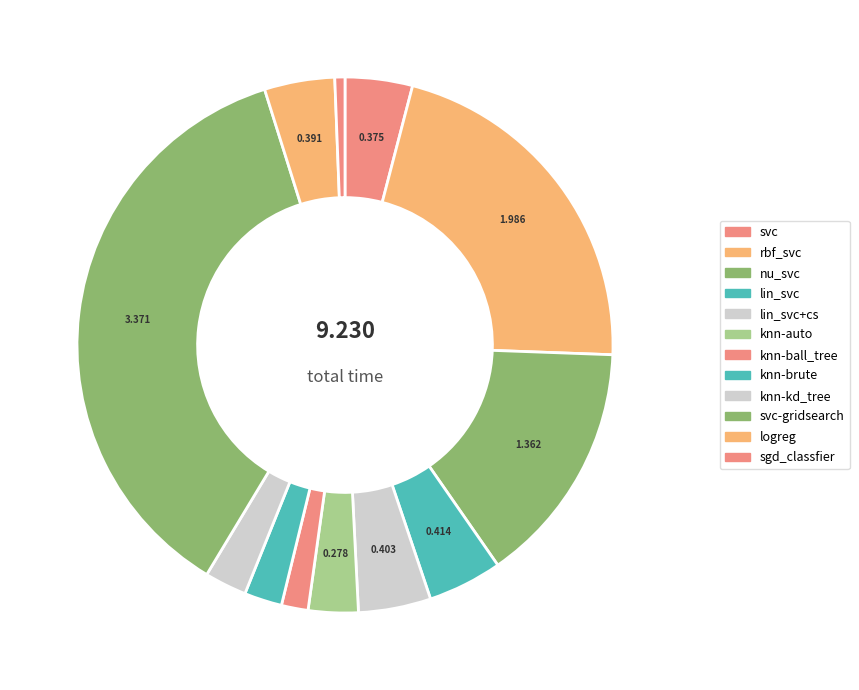

Combined, what portion of the pie is knn-kd_tree and sgd_classfier?

3.1%